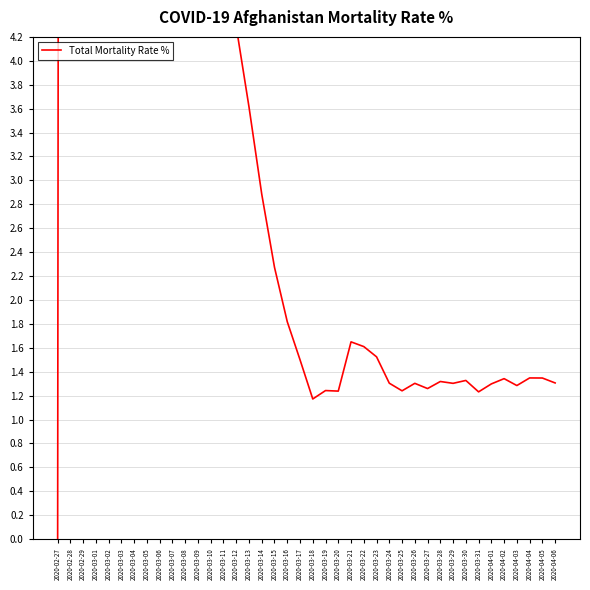

What is the sum of the values at 2020-03-31 and 2020-03-27?

2.5